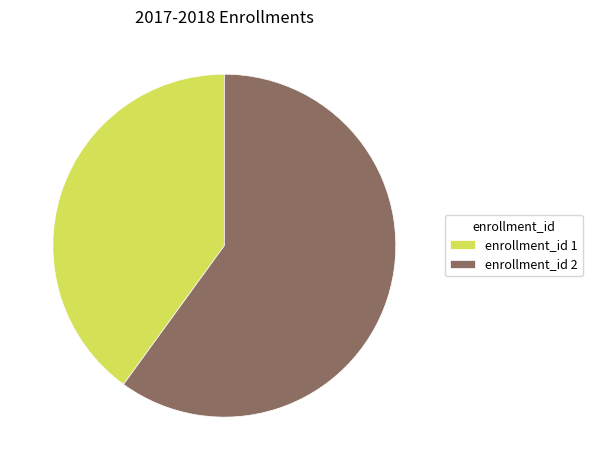

The enrollment_id 2 slice represents 60% of the pie. True or false?

True